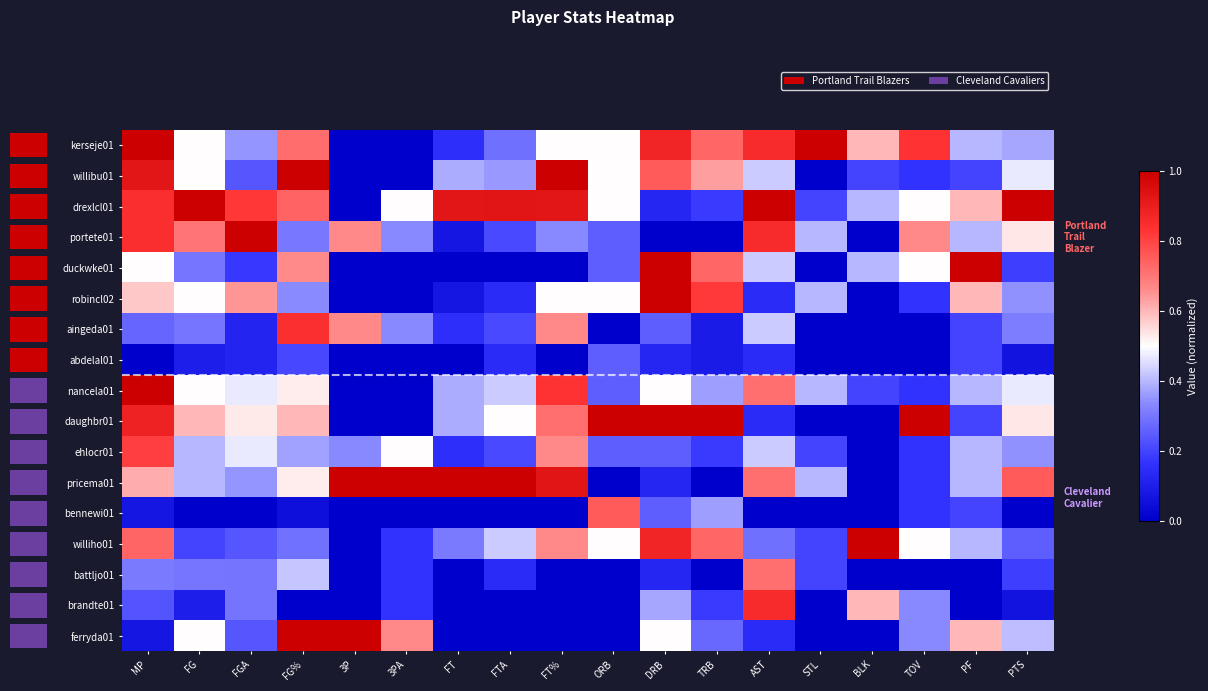

What is the difference between the maximum and minimum values in the battljo01 series?

0.7